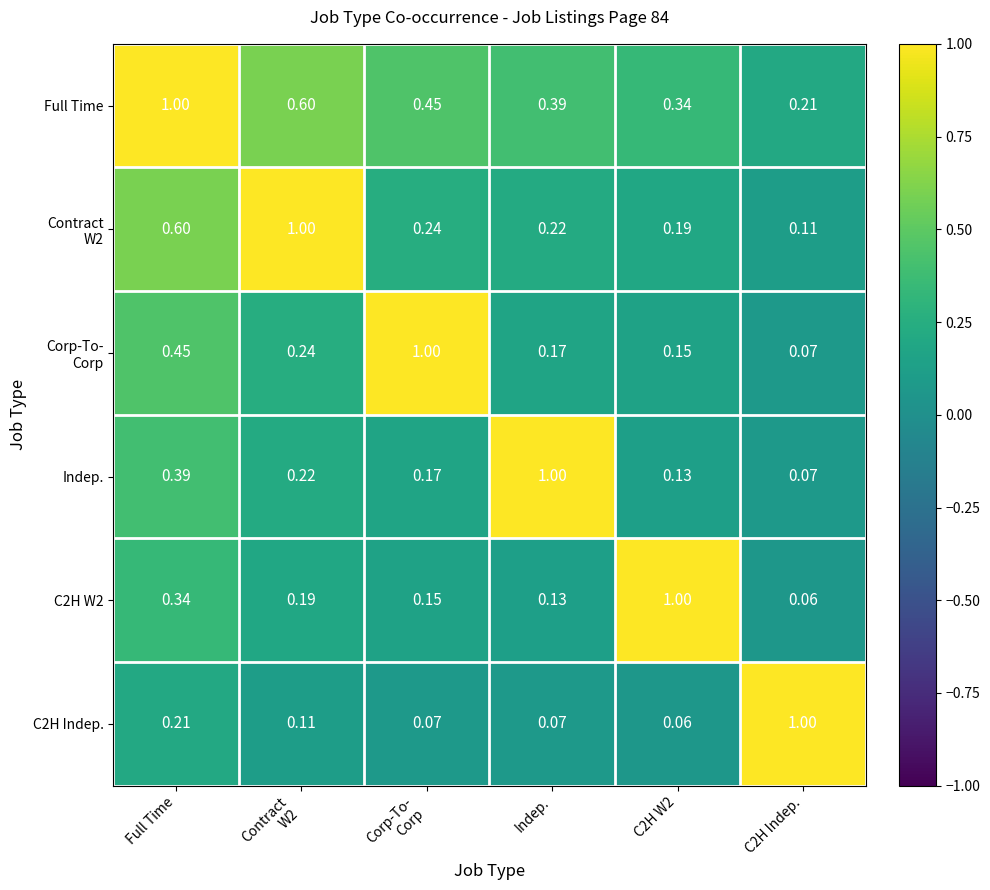

Is the value of C2H W2 at C2H Indep. greater than the value of Indep. at Full Time?

No